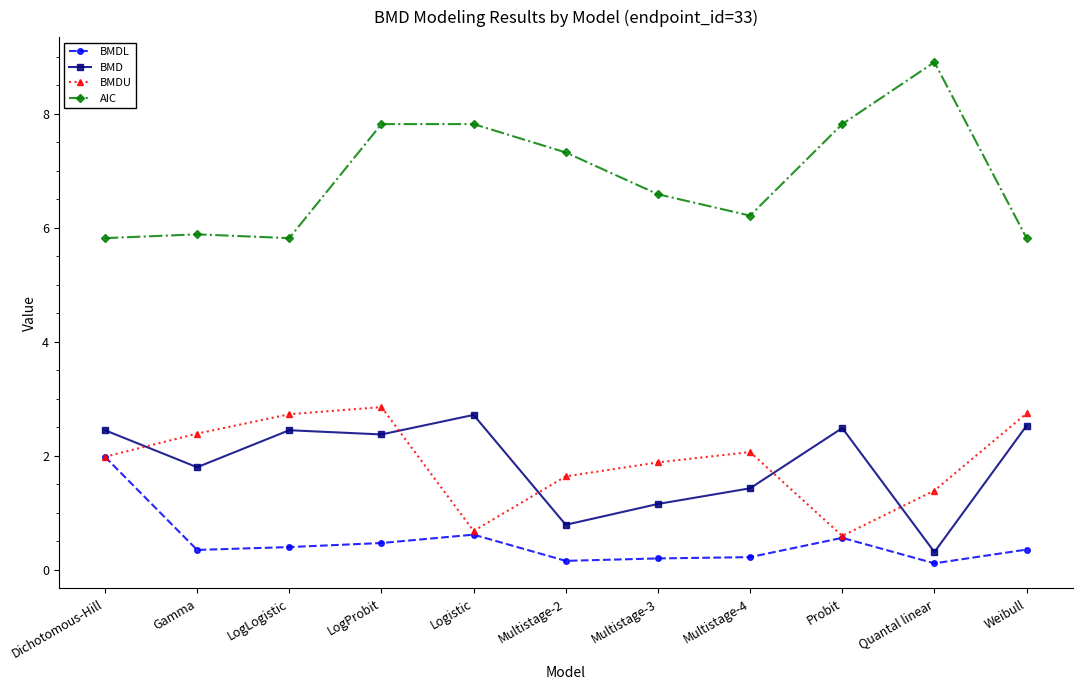

What is the minimum value for BMDU?

0.6